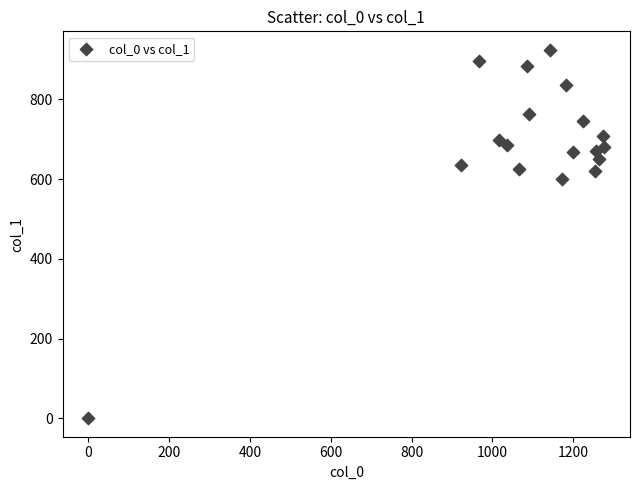

What Y value in the scatter plot is closest to 462?

600.8